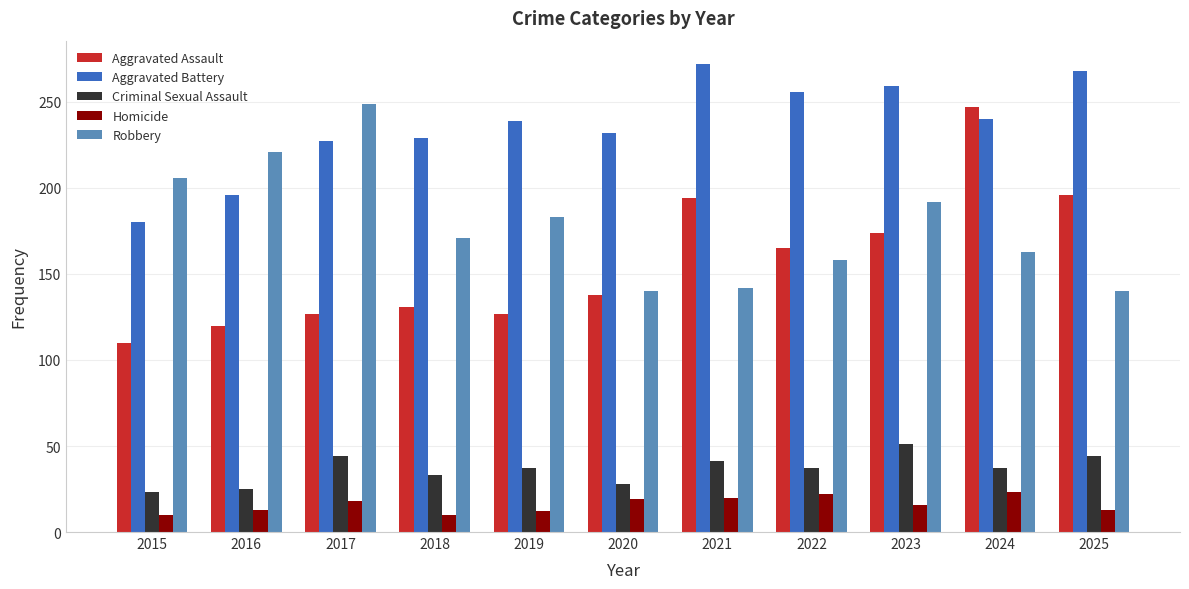

Read the Aggravated Assault value at 2021.

194